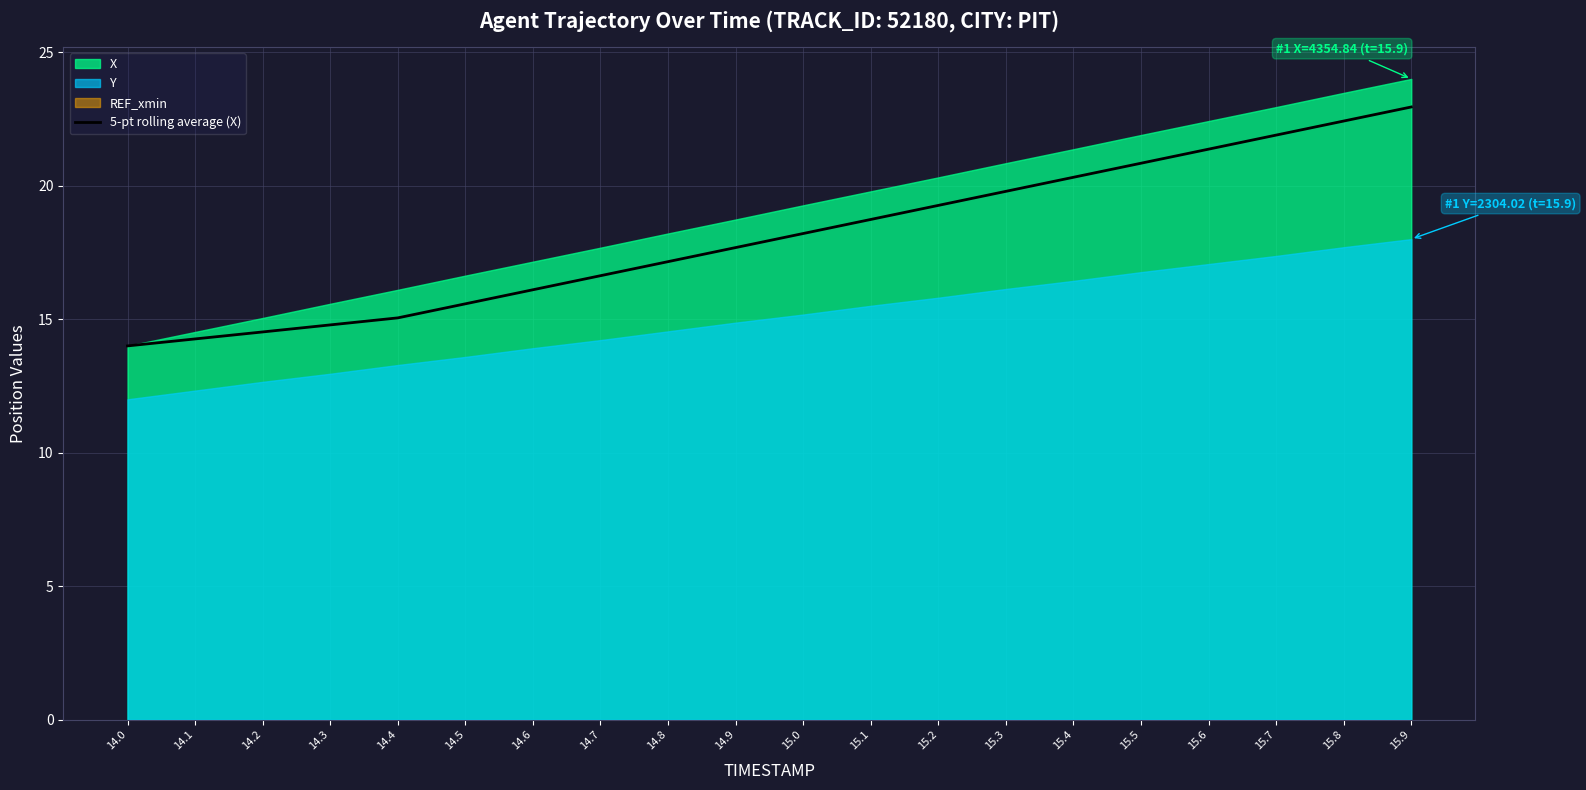

Reading right to left, what are all the values shown in this chart?

15.9=22.9	15.8=22.4	15.7=21.9	15.6=21.4	15.5=20.8	15.4=20.3	15.3=19.8	15.2=19.3	15.1=18.7	15.0=18.2	14.9=17.7	14.8=17.2	14.7=16.6	14.6=16.1	14.5=15.6	14.4=15.0	14.3=14.8	14.2=14.5	14.1=14.3	14.0=14.0